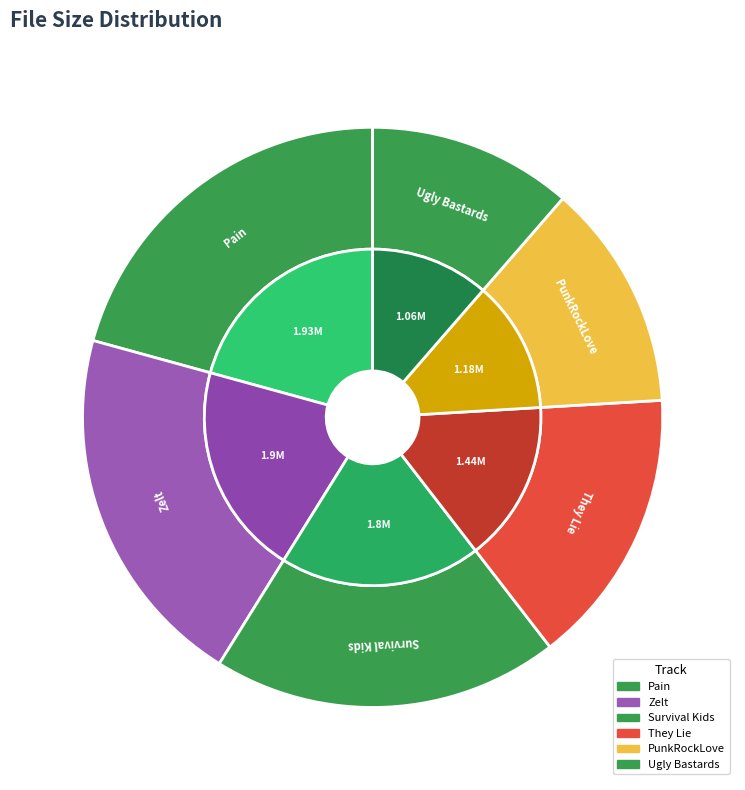

Which slice is the largest?

Krescent - Pain.mp3